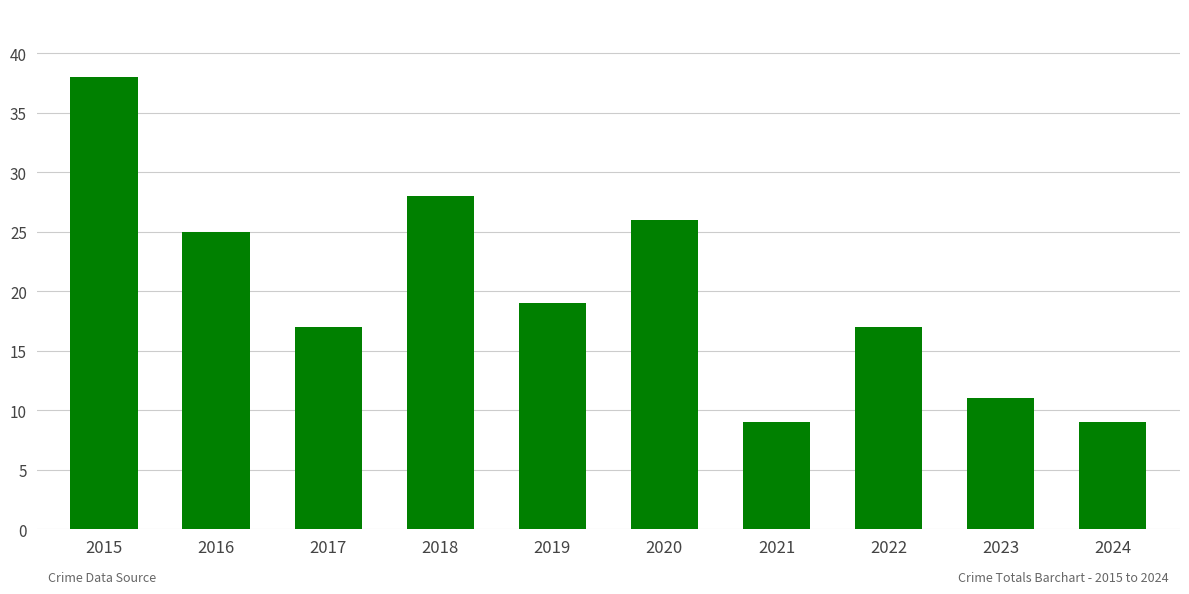

What is the smallest value displayed?

9